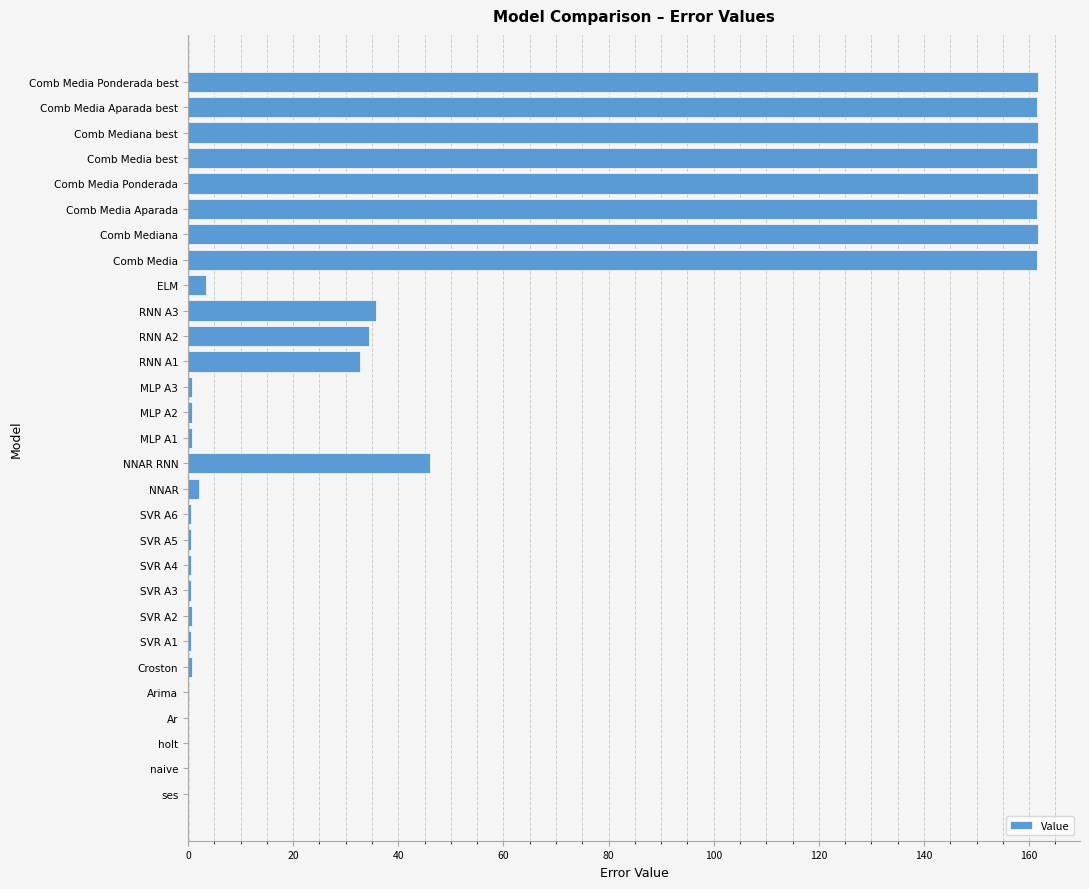

Is it true that the value at Comb Media Ponderada is 64.2?

False